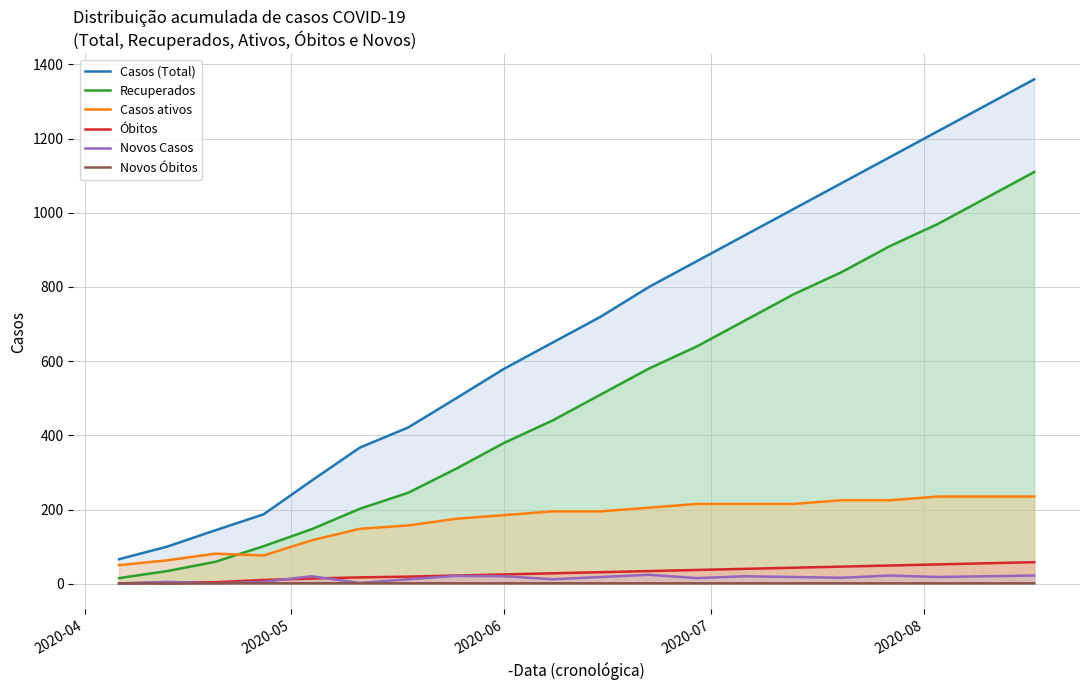

How many data points in Novos Casos are above 18?

8